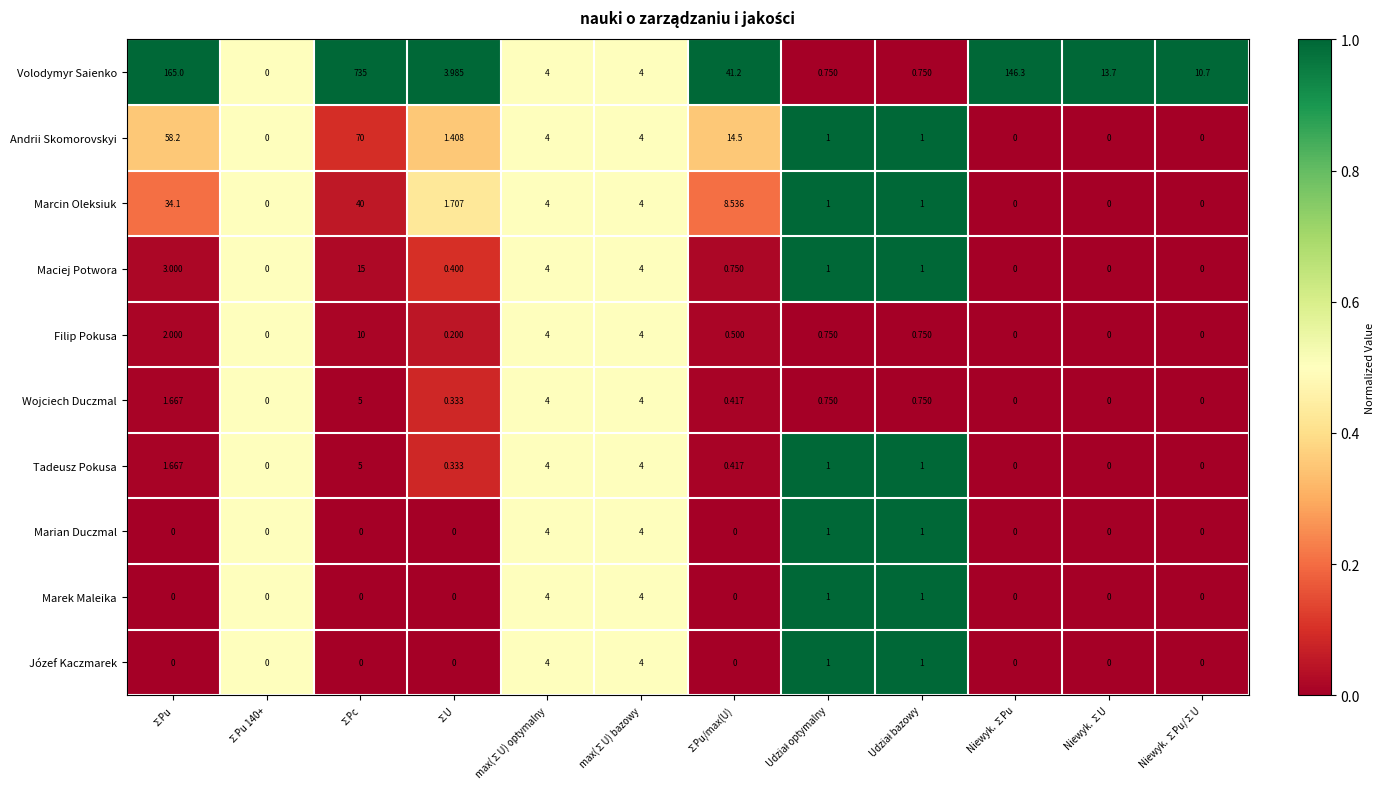

Where is Tadeusz Pokusa nearest to the value 2?

∑Pu